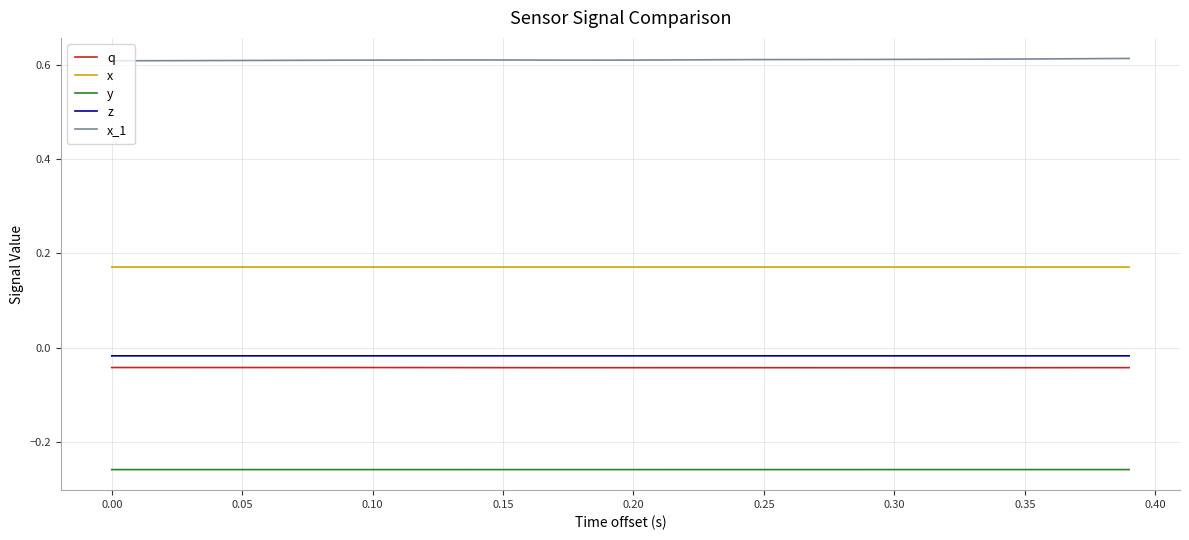

How many distinct data groups are displayed?

5